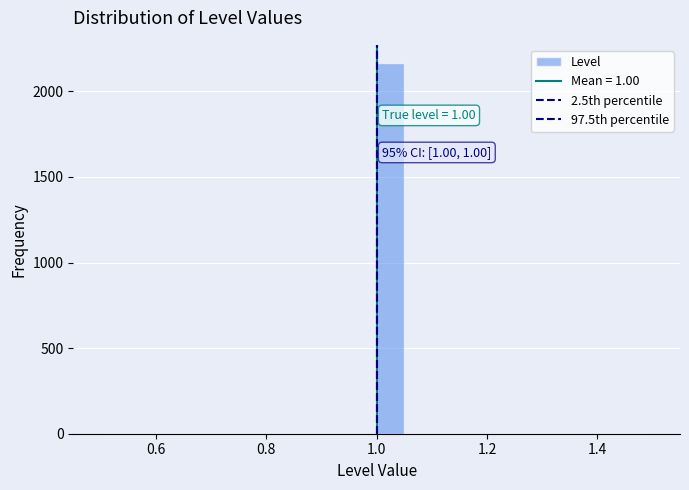

Read against the x-axis, roughly where is the centre of the tallest bar?

1.02